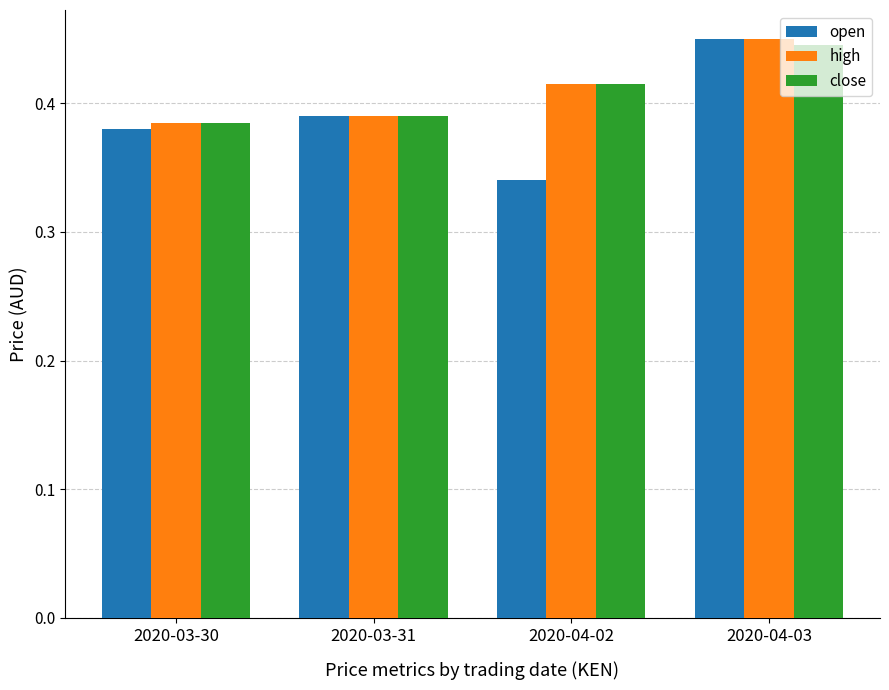

What is the sum of all close values?

1.6